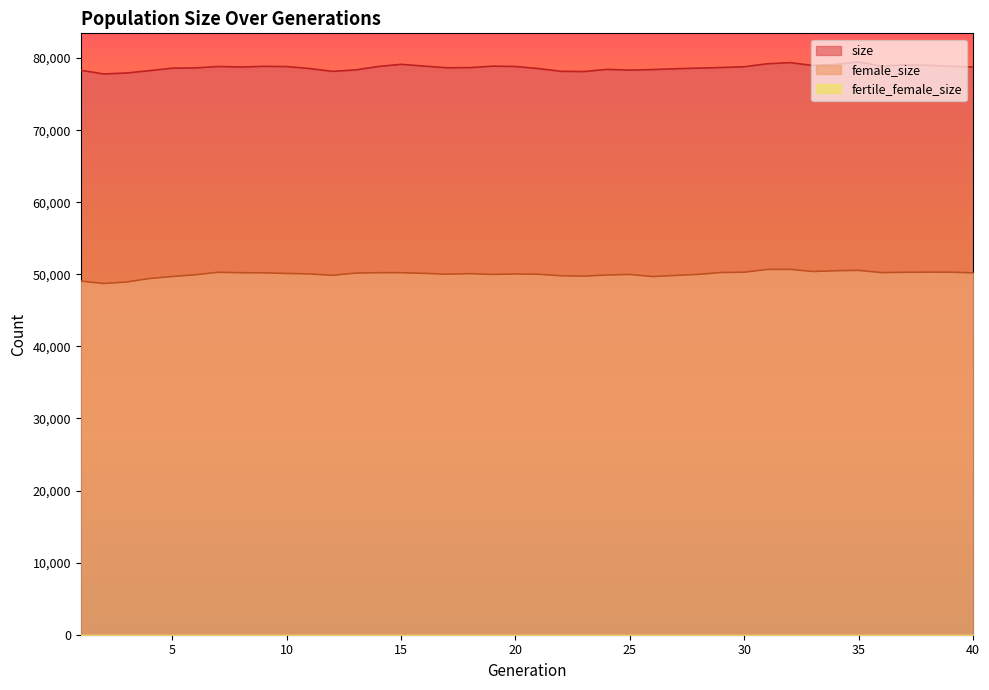

What is the smallest value displayed?

1